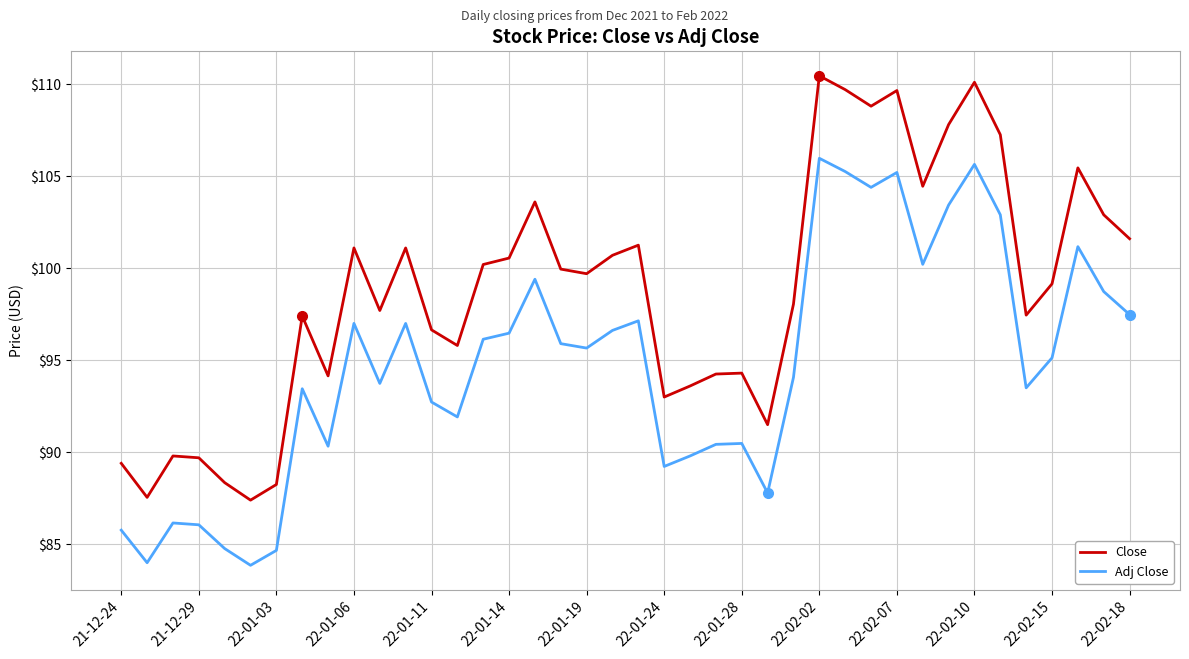

Which series has the largest range (max minus min)?

Close